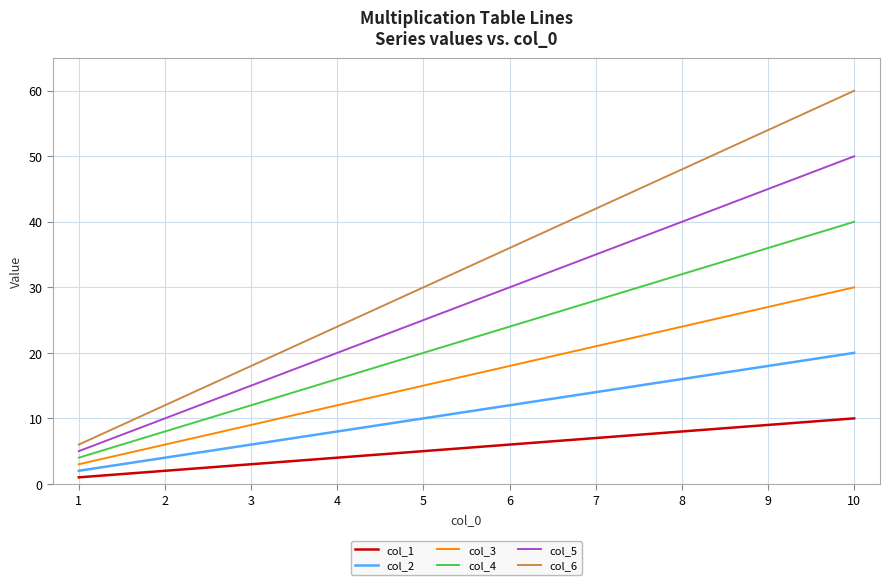

Which series has the widest spread of values?

col_6